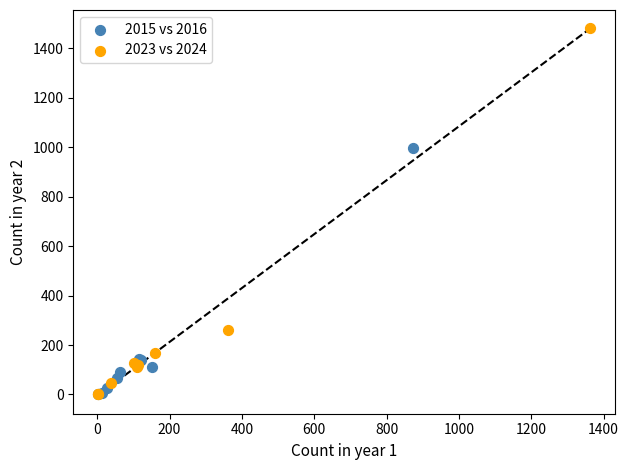

Which series contains the highest Y value?

2023 vs 2024